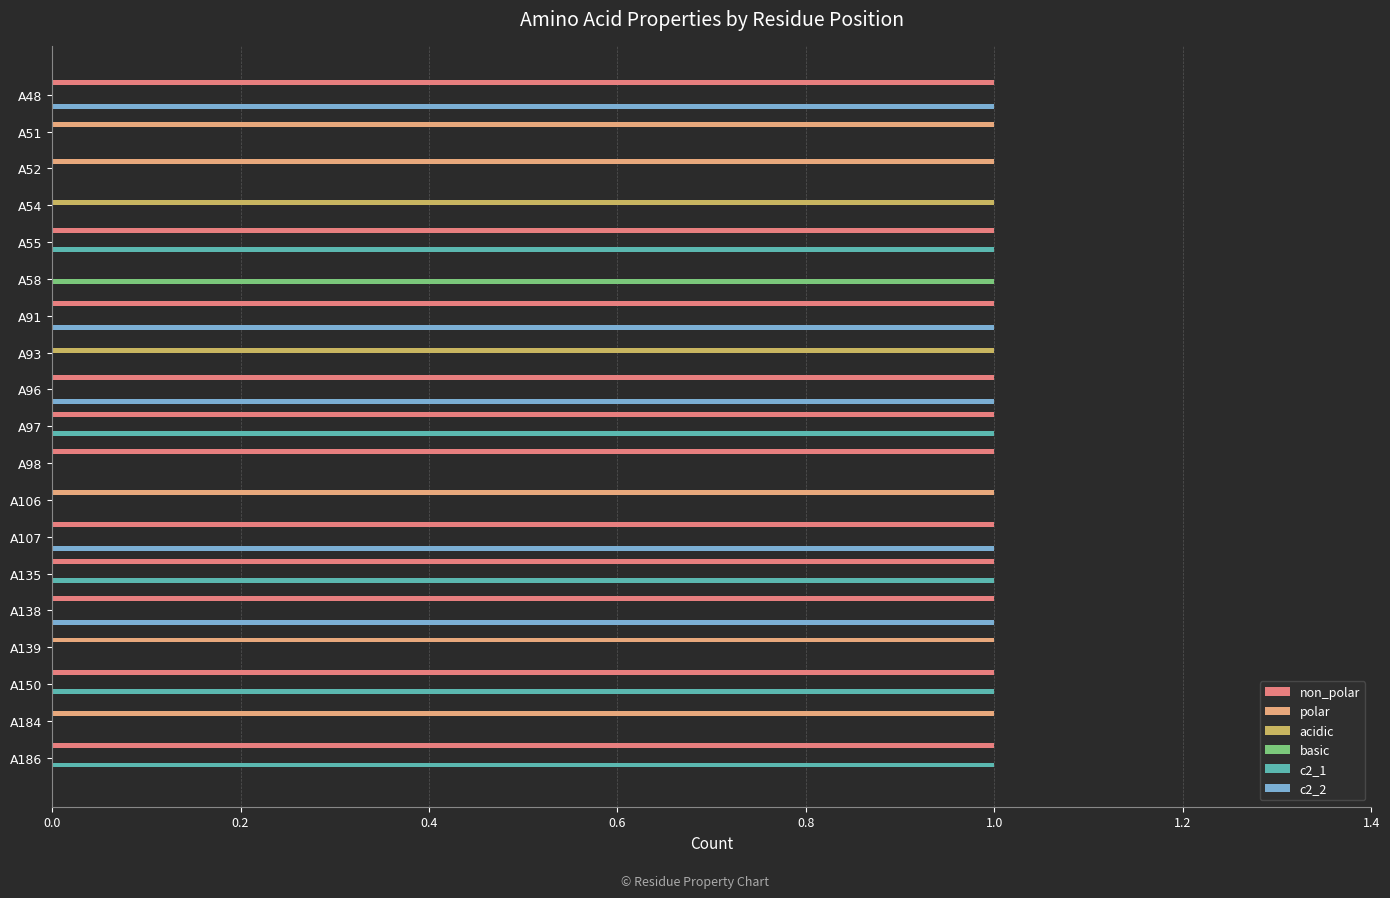

How many non_polar values are between 0 and 1?

19